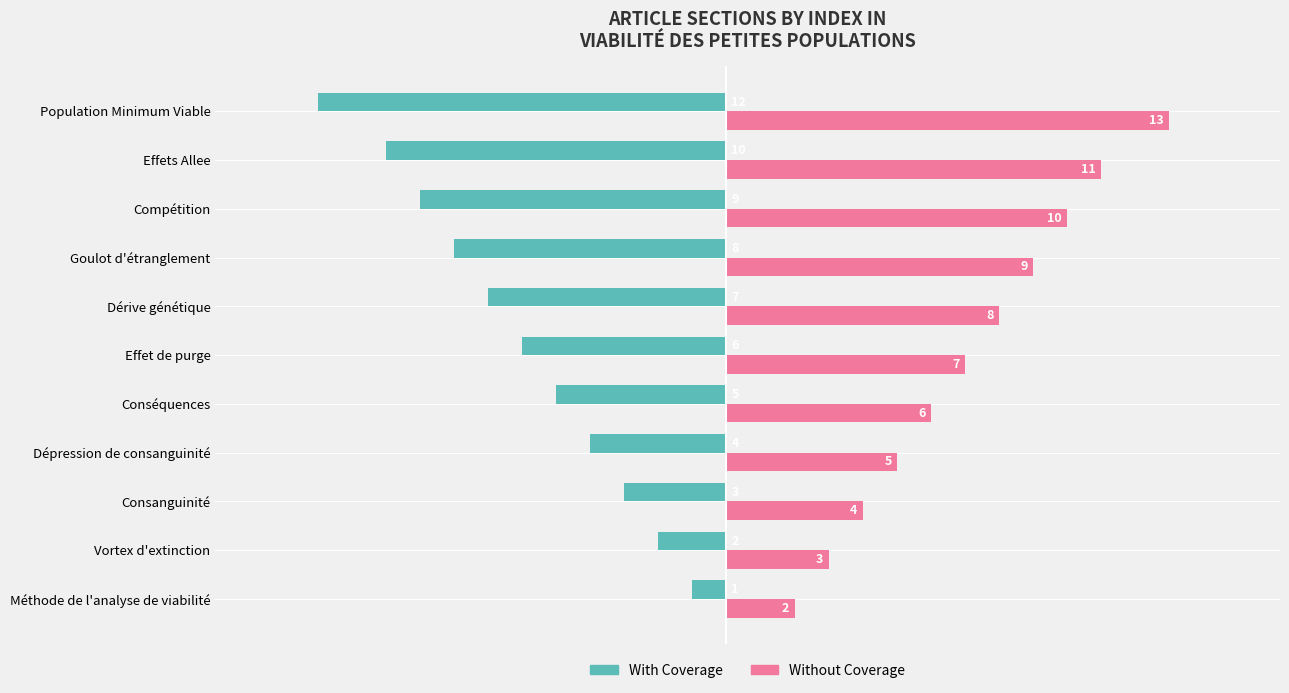

What is the maximum value for Without Coverage?

13